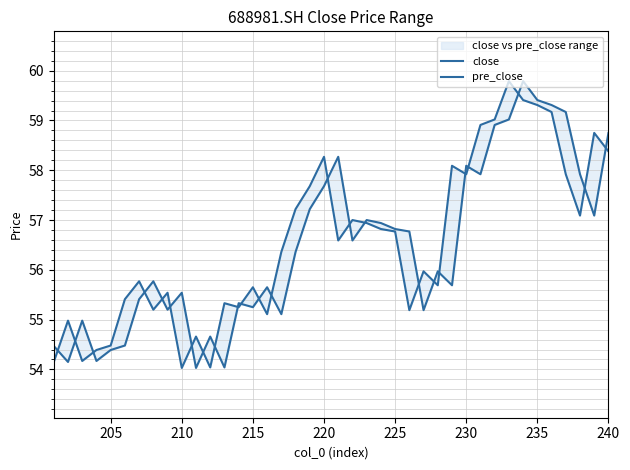

What is the sum of all pre_close values?

2262.4